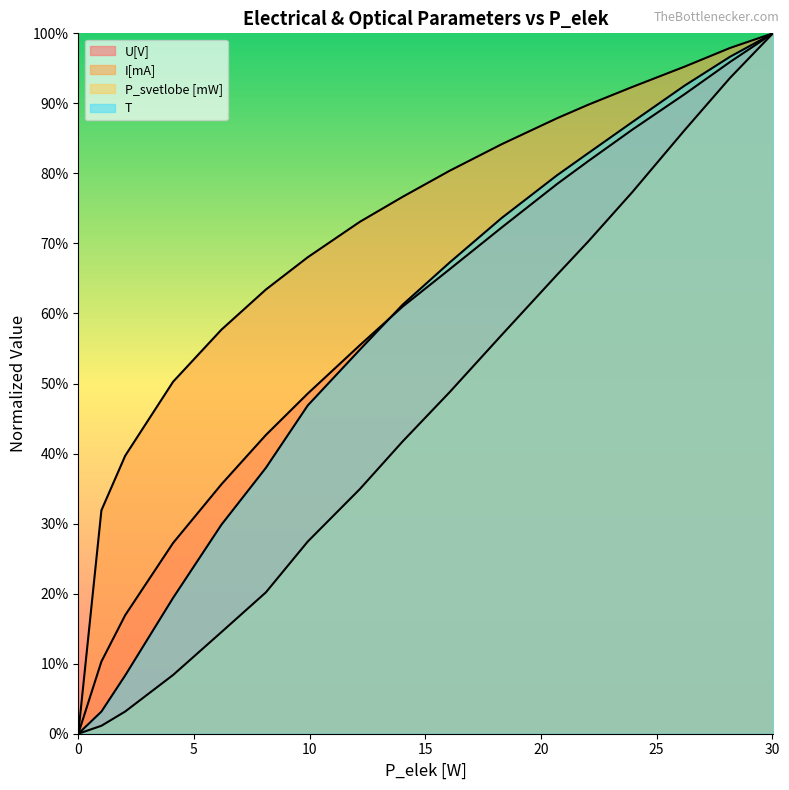

What is the difference between the T values at 1 and 2.03?

0.1